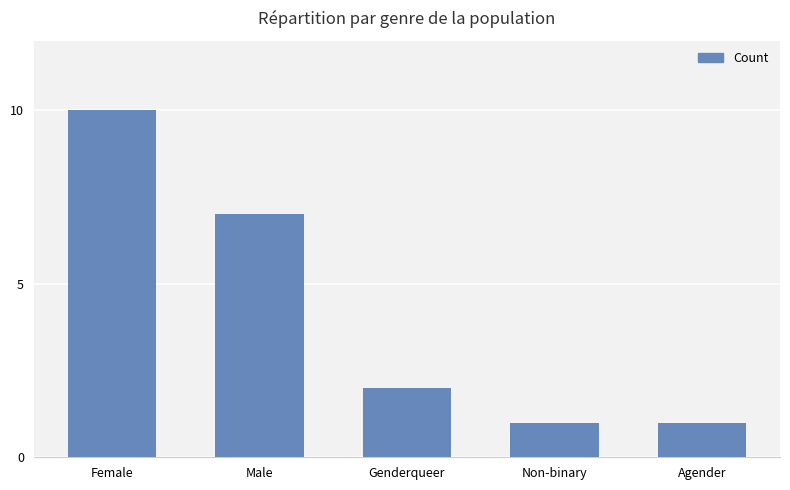

What is the ratio of the value at Female to the value at Non-binary?

10.0